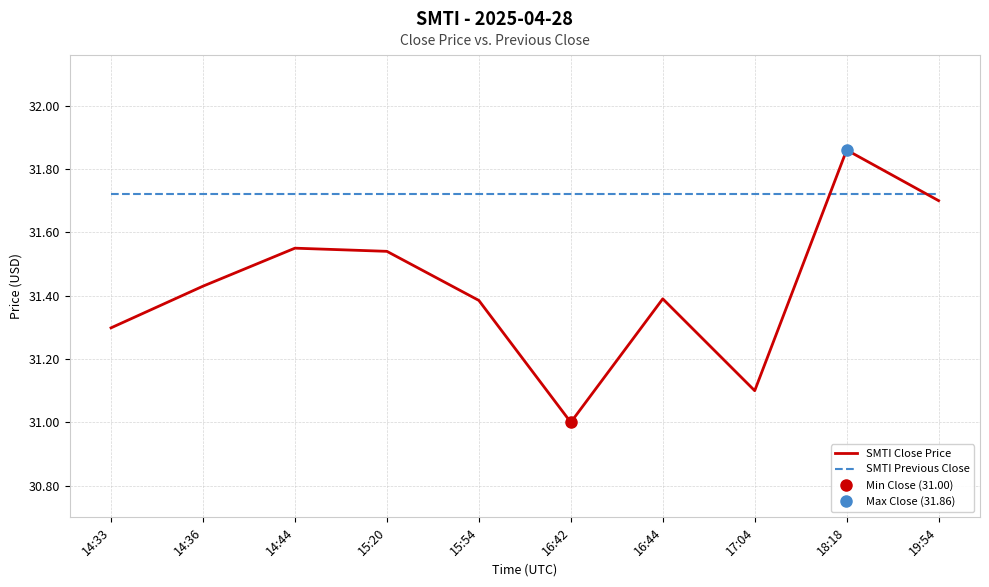

Where do SMTI Previous Close and SMTI Close Price first cross each other?

17:04 and 18:18